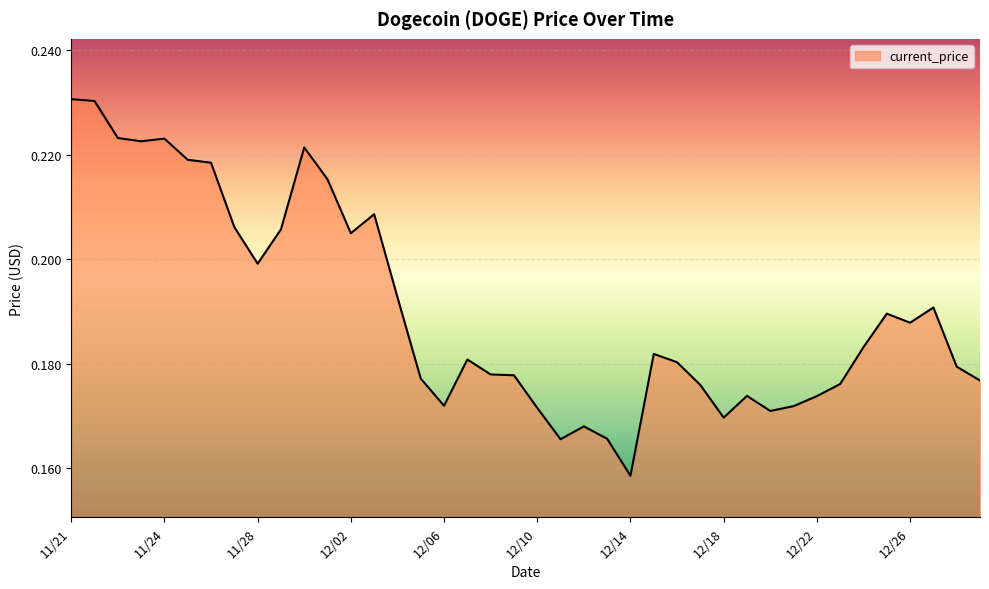

What is the value of the 7th point from the left?

0.2